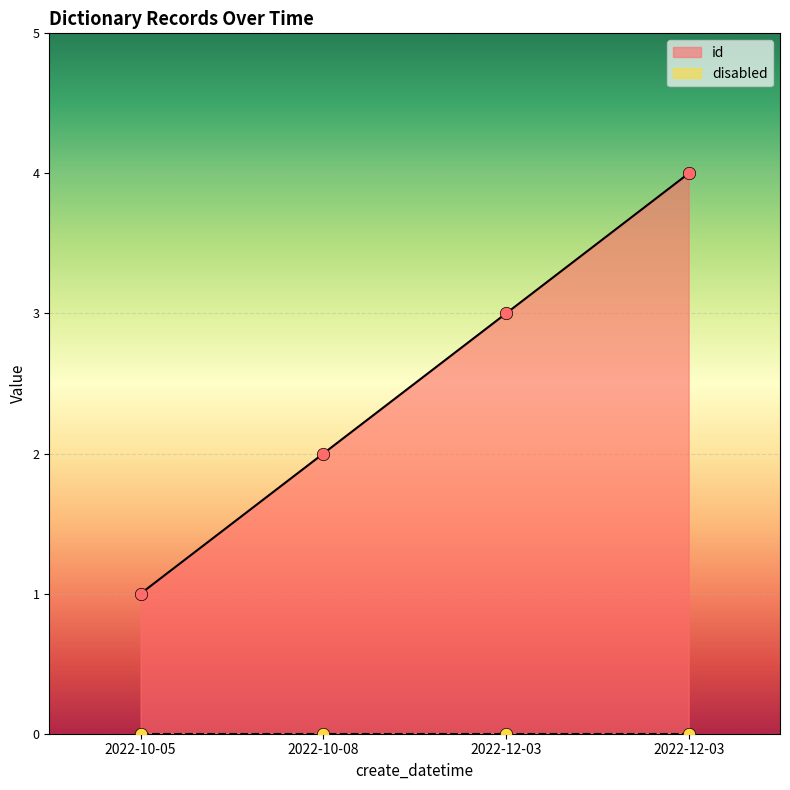

Which has a higher value, 2022-10-08 or 2022-10-05?

2022-10-08